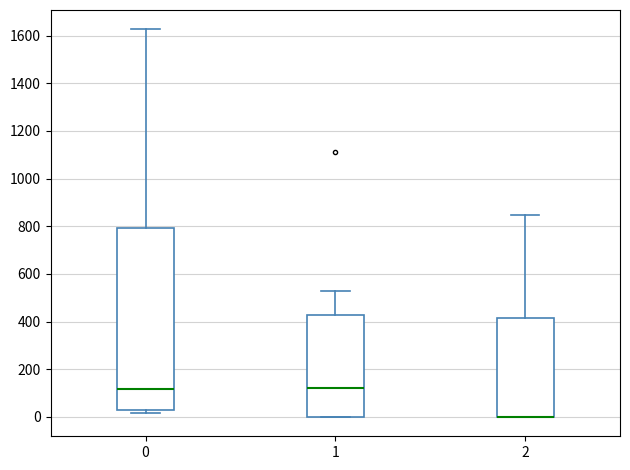

Reading left to right, read every box against the y-axis: the position of its median line, the range the box covers, and the ends of its whiskers. The values are not printed on the chart, so give them approximately, as read against the axis.

0: median 120, box 20 to 800, whiskers 20 (just below the box's lower edge) to 1620
1: median 120, box 0 to 420, whiskers 0 to 520
2: median 0 (drawn on the box's lower edge), box 0 to 420, whiskers 0 to 840